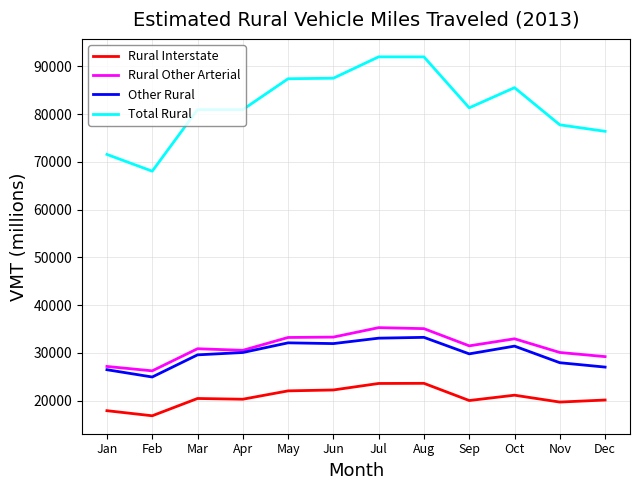

Which series has the largest total across all categories?

Total Rural